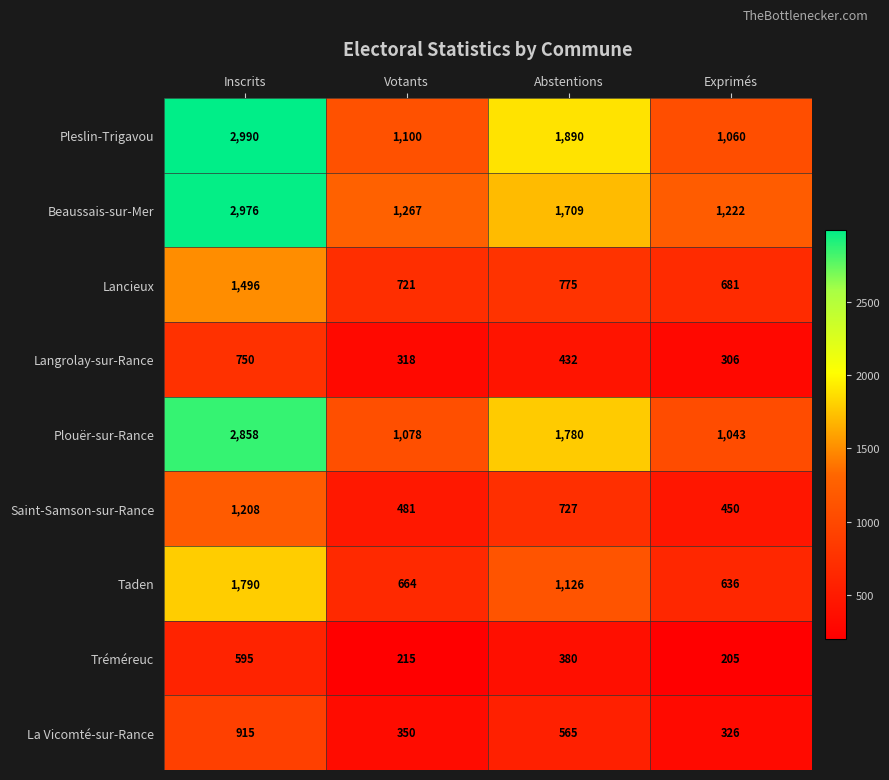

Which series has the largest range (max minus min)?

Pleslin-Trigavou